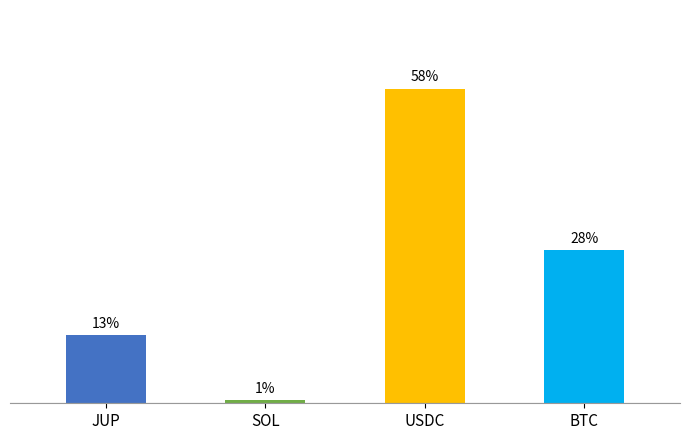

Reading left to right, extract all data points from this chart.

JUP=12.7	SOL=0.5	USDC=58.4	BTC=28.4